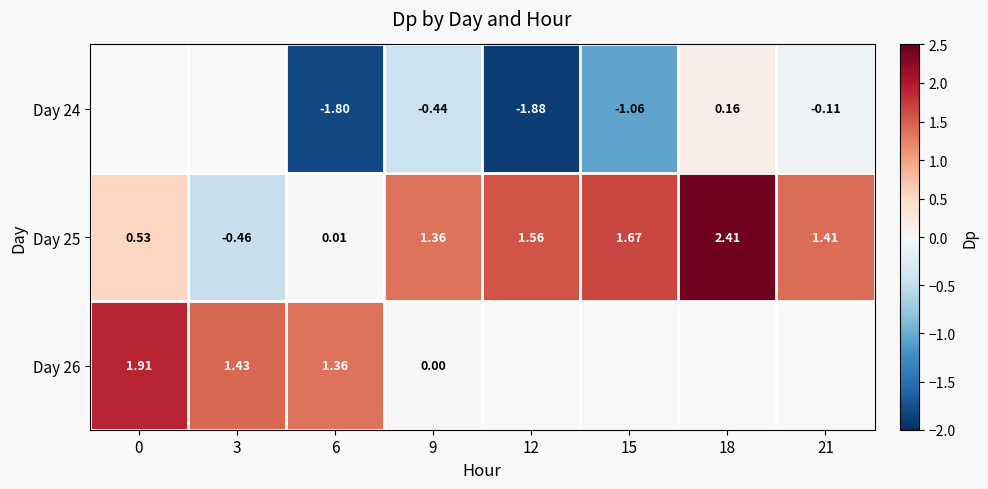

Is the value of Day 25 at 3 greater than the value of Day 24 at 21?

No